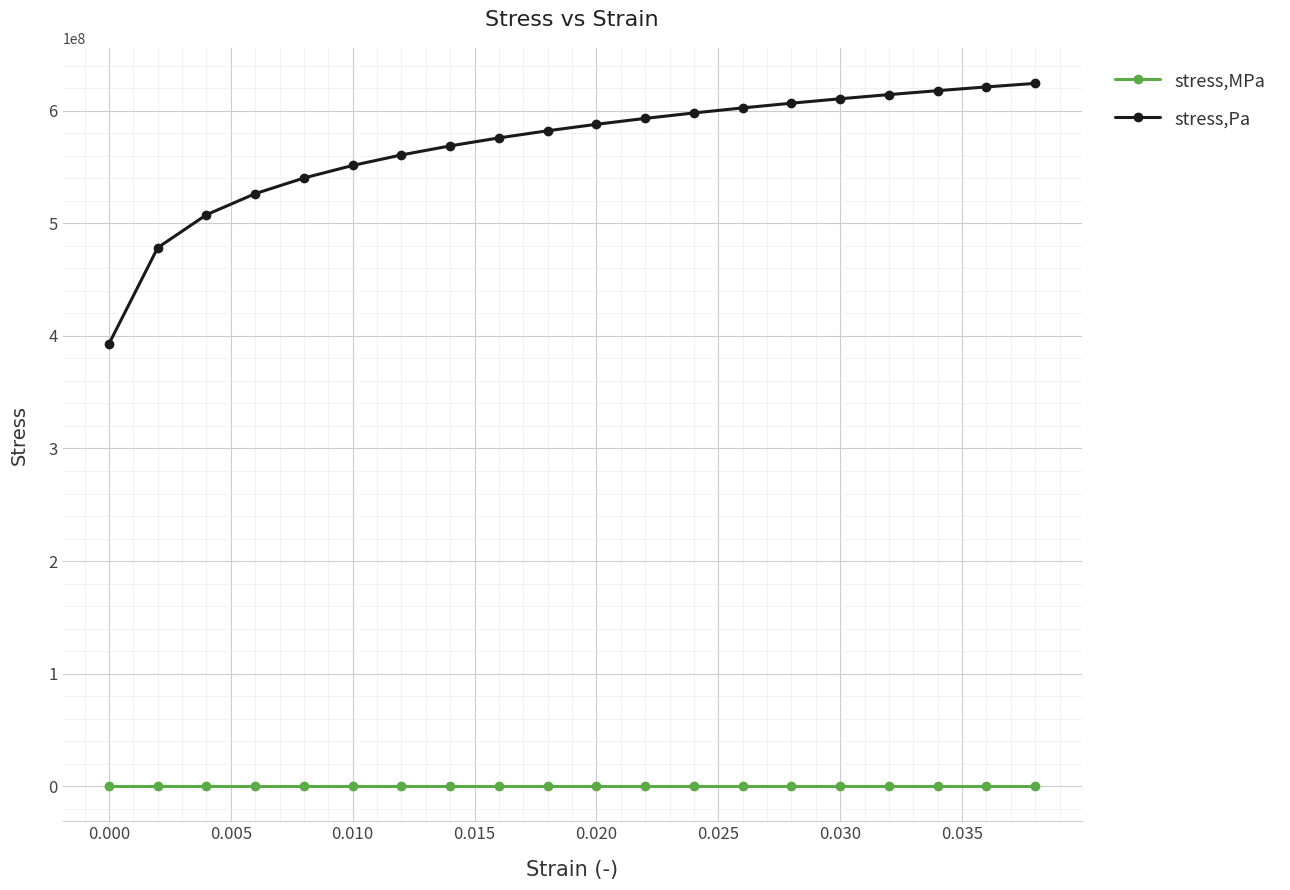

Which series has the largest range (max minus min)?

stress,Pa